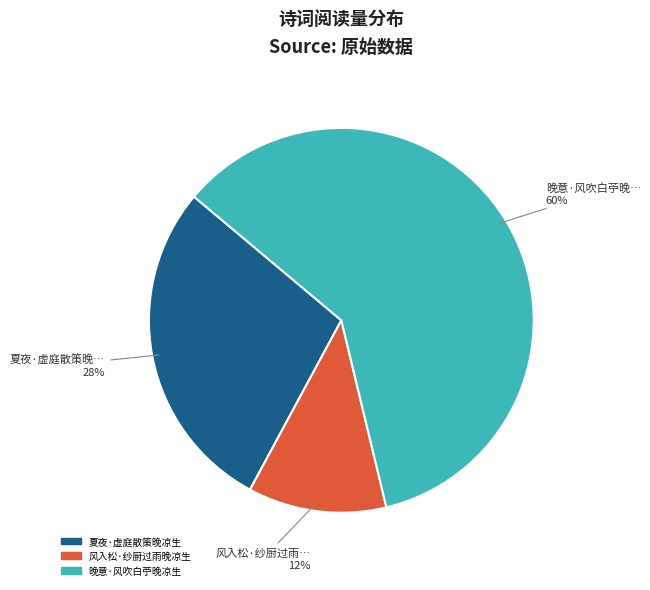

What is the ratio of the value at 风入松·纱厨过雨晚凉生 to the value at 夏夜·虚庭散策晚凉生?

0.4